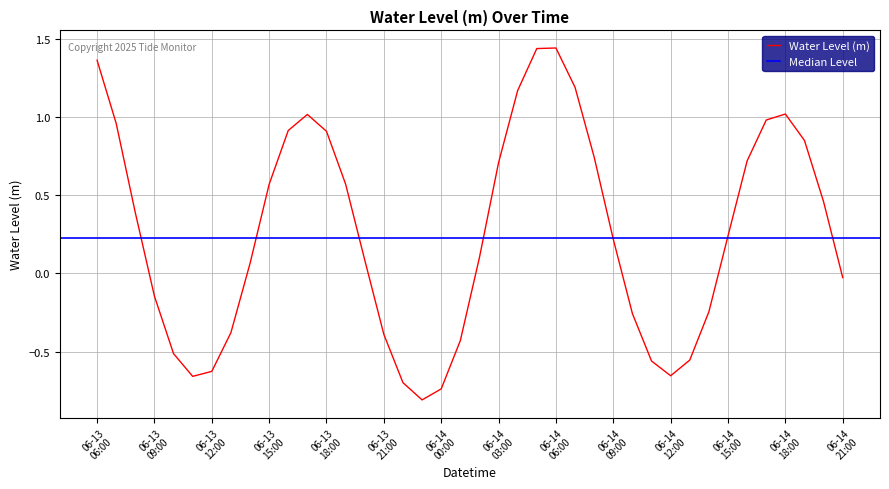

List the labels in order of value, smallest first.

2025-06-13 23:00:00, 2025-06-14 00:00:00, 2025-06-13 22:00:00, 2025-06-13 11:00:00, 2025-06-14 12:00:00, 2025-06-13 12:00:00, 2025-06-14 11:00:00, 2025-06-14 13:00:00, 2025-06-13 10:00:00, 2025-06-14 01:00:00, 2025-06-13 21:00:00, 2025-06-13 13:00:00, 2025-06-14 10:00:00, 2025-06-14 14:00:00, 2025-06-13 09:00:00, 2025-06-14 21:00:00, 2025-06-13 14:00:00, 2025-06-13 20:00:00, 2025-06-14 02:00:00, 2025-06-14 09:00:00, 2025-06-14 15:00:00, 2025-06-13 08:00:00, 2025-06-14 20:00:00, 2025-06-13 15:00:00, 2025-06-13 19:00:00, 2025-06-14 03:00:00, 2025-06-14 16:00:00, 2025-06-14 08:00:00, 2025-06-14 19:00:00, 2025-06-13 18:00:00, 2025-06-13 16:00:00, 2025-06-13 07:00:00, 2025-06-14 17:00:00, 2025-06-13 17:00:00, 2025-06-14 18:00:00, 2025-06-14 04:00:00, 2025-06-14 07:00:00, 2025-06-13 06:00:00, 2025-06-14 05:00:00, 2025-06-14 06:00:00